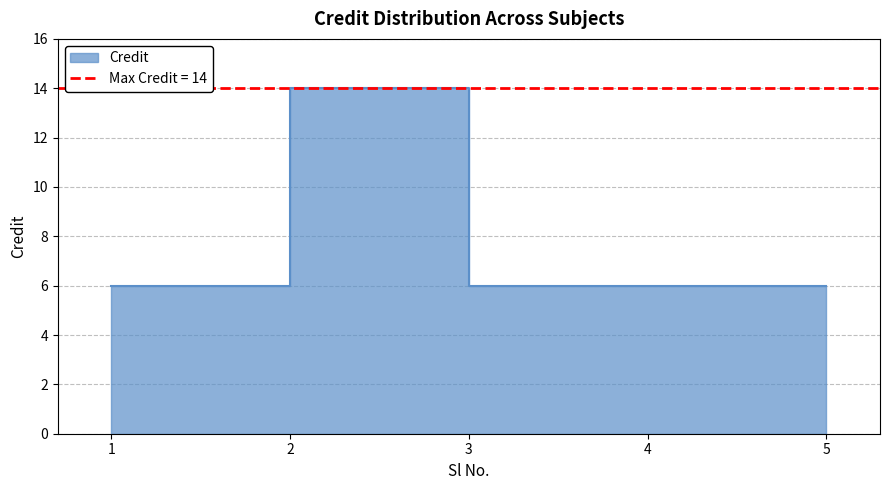

True or false: the data shows 22 at 2.

False